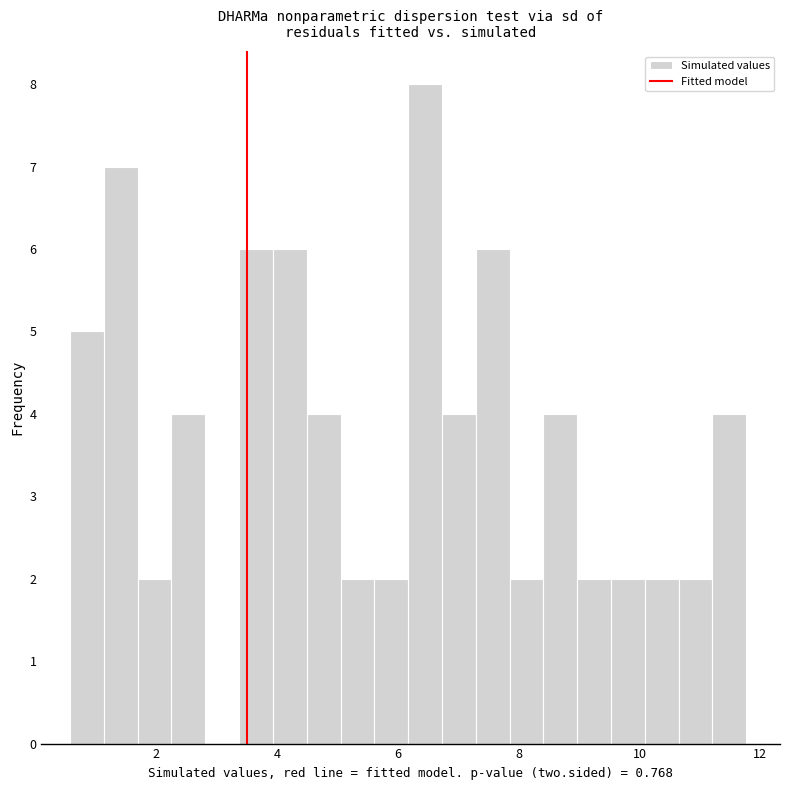

Read against the x-axis, roughly where is the centre of the tallest bar?

6.4